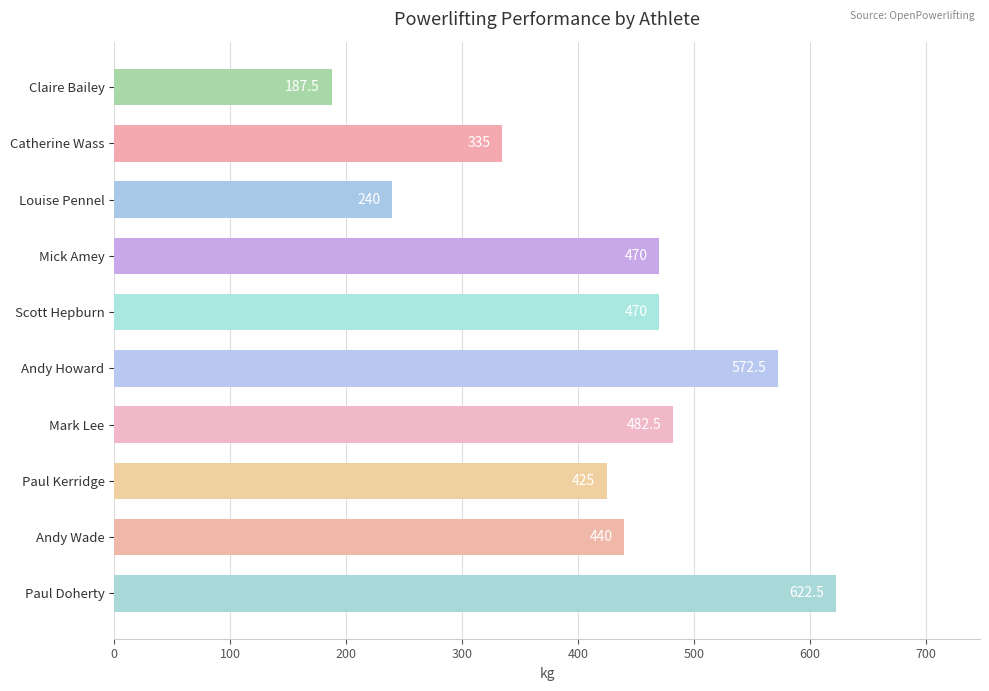

What is the value of the 10th bar from the top?

622.5